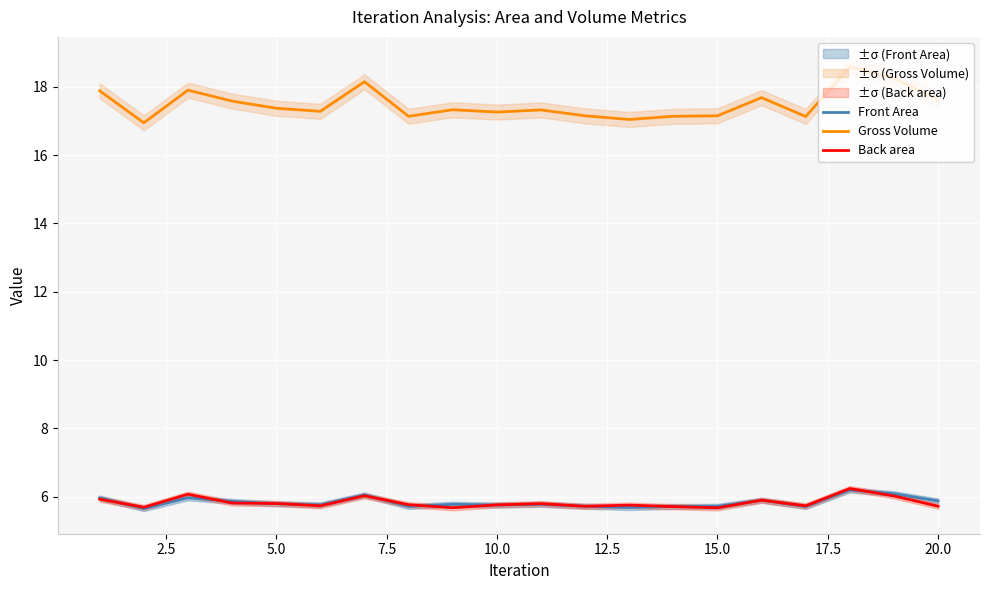

Count the number of data series in this chart.

3